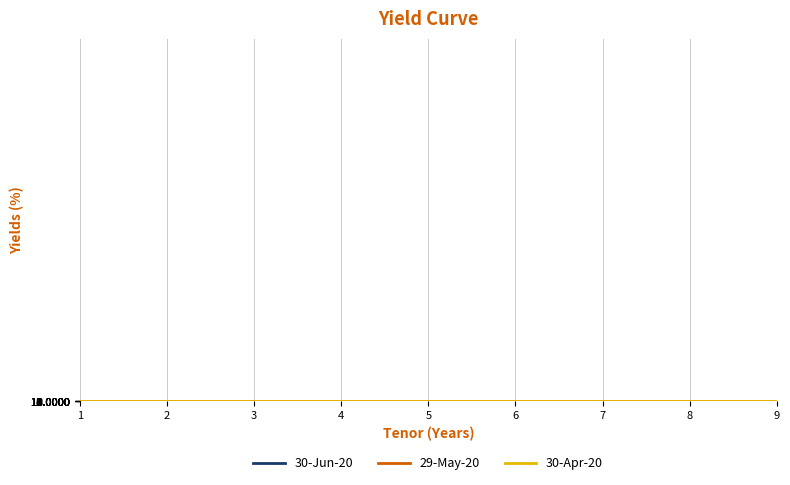

How many lines are shown in the chart?

3